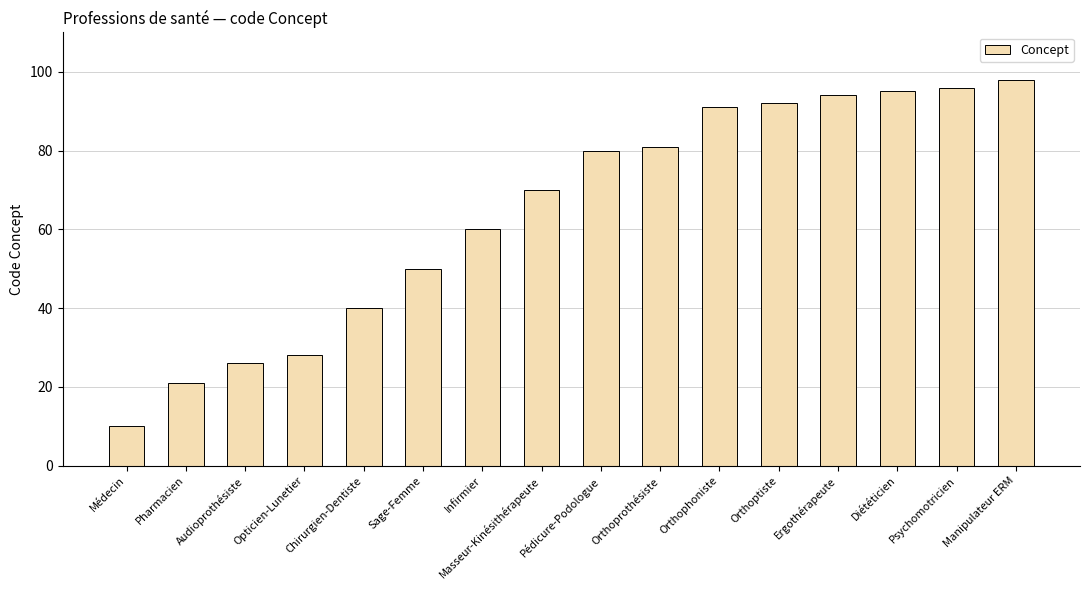

What is the greatest value displayed?

98